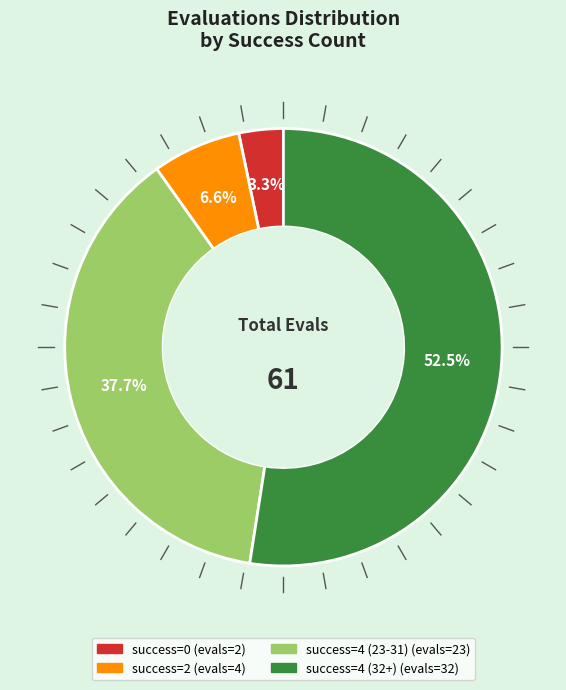

Does any single category account for the majority?

Yes